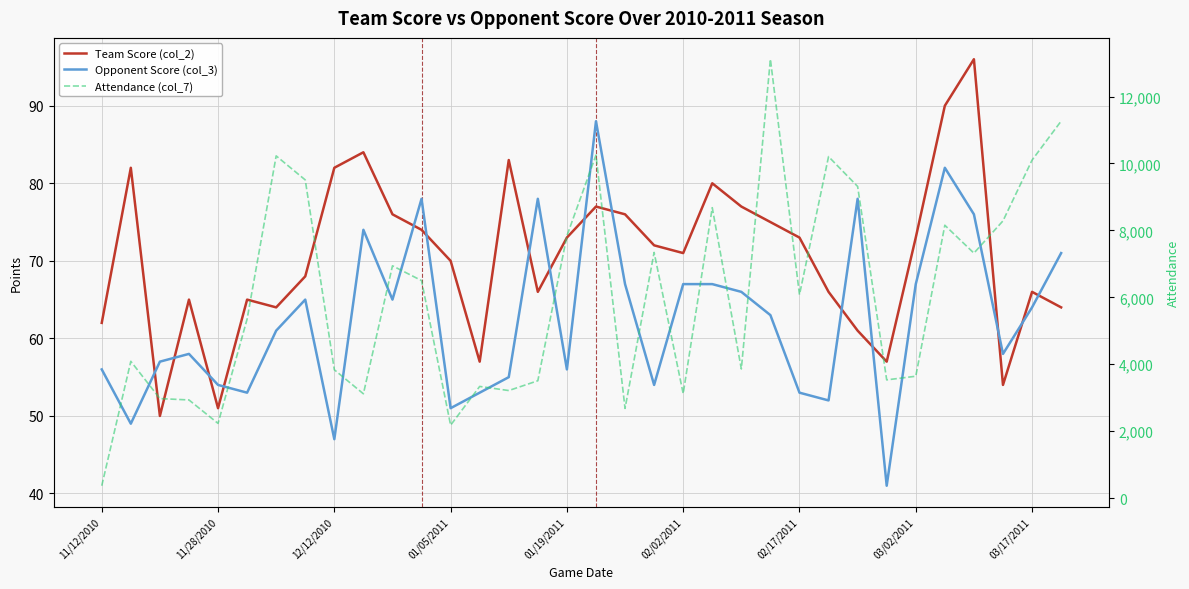

How many interior local peaks does the Attendance (col_7) series have?

10